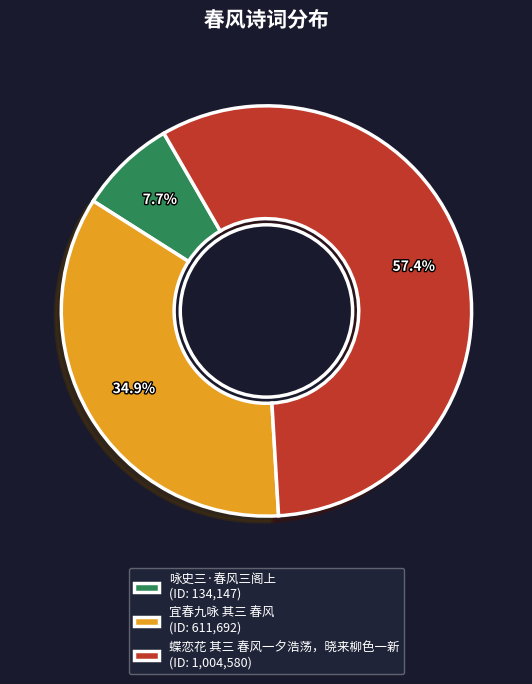

Is there any slice that represents more than half of the pie?

Yes